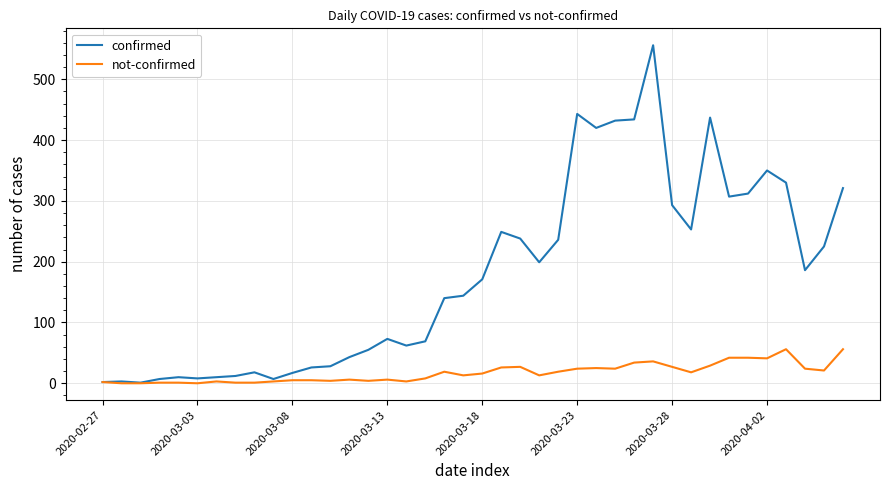

Which series has the largest range (max minus min)?

confirmed